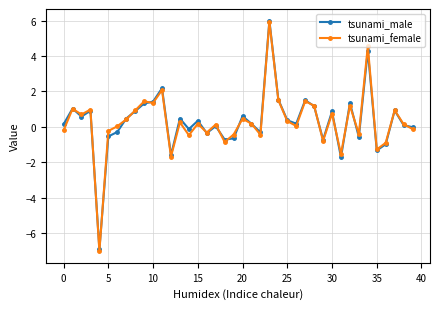

True or false: tsunami_female has more than 2 points higher than both neighbors.

True